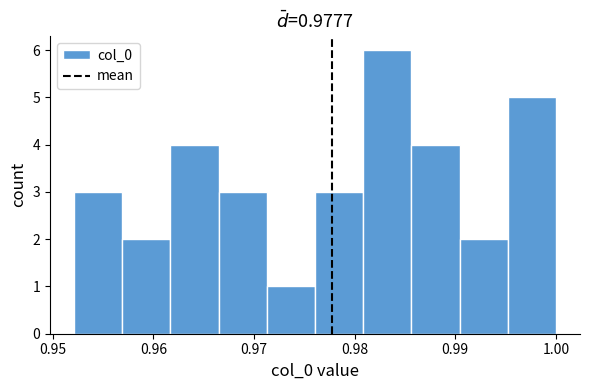

Which range on the x-axis has the tallest bar?

0.981 to 0.986